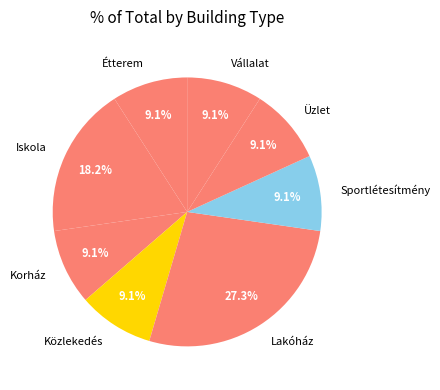

To the nearest percent, what is the combined percentage of Sportlétesítmény and Üzlet?

18%